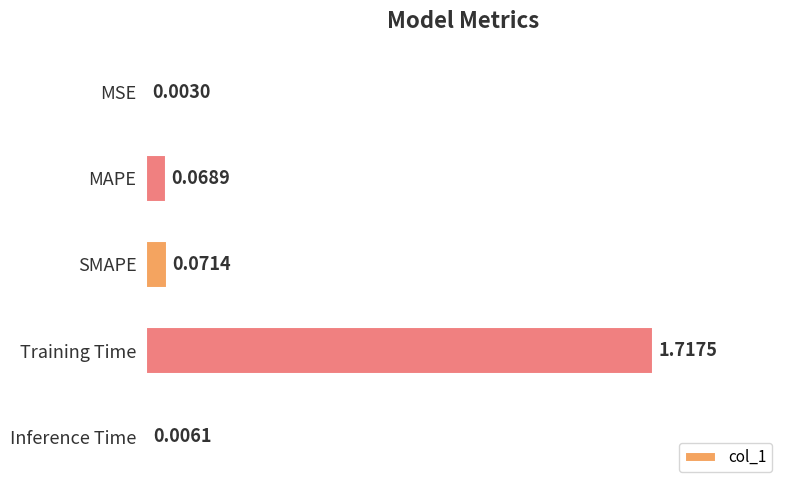

What is the sum of all values?

1.9